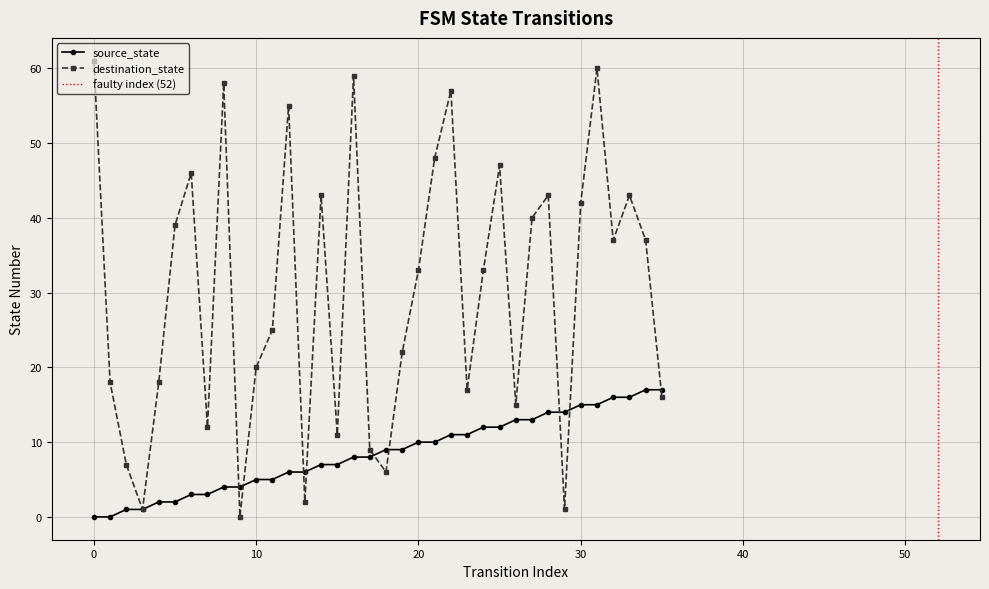

Which series has the widest spread of values?

destination_state